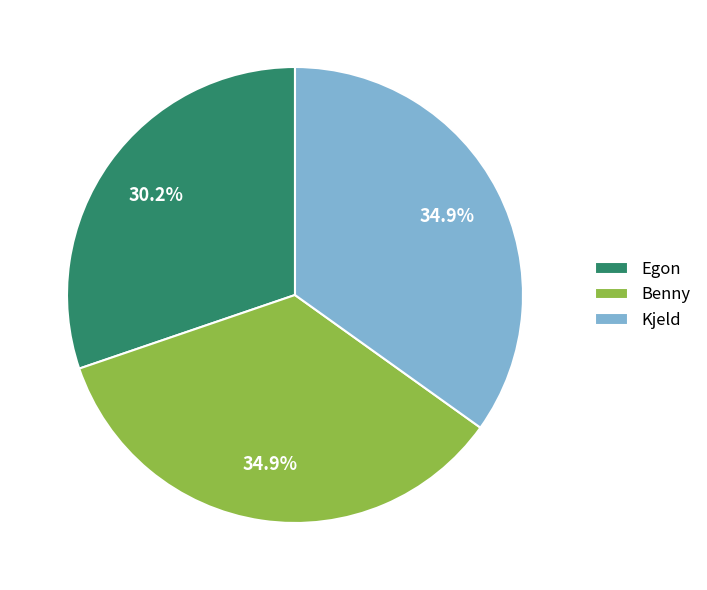

True or false: Egon accounts for 24% of the total.

False